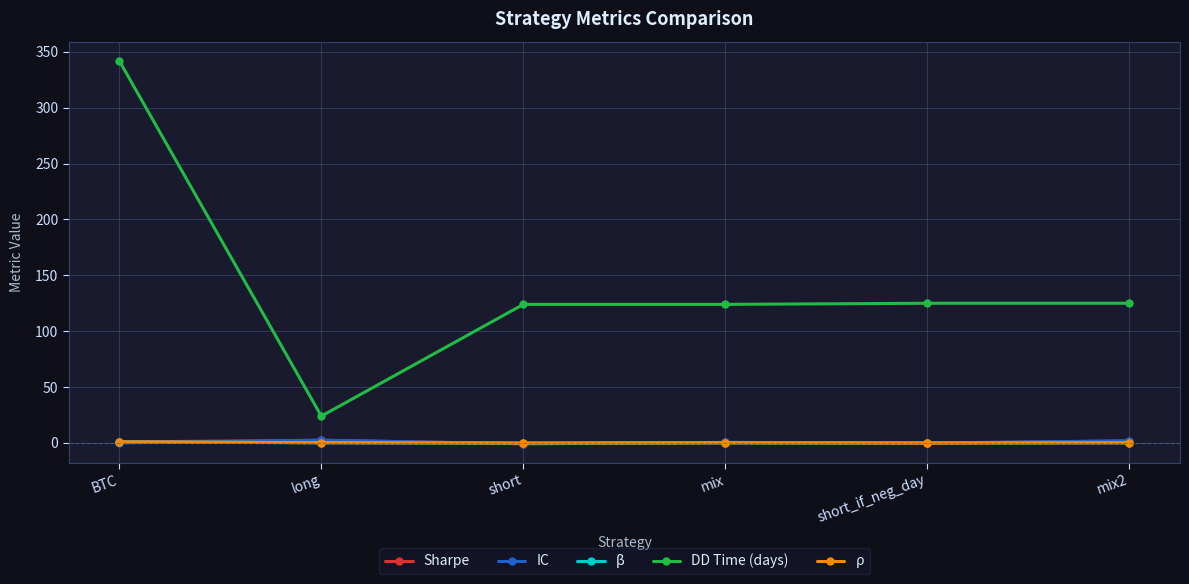

True or false: IC and DD Time (days) intersect in this chart.

False